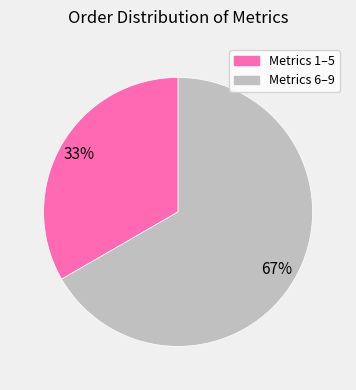

Does any single category account for the majority?

Yes